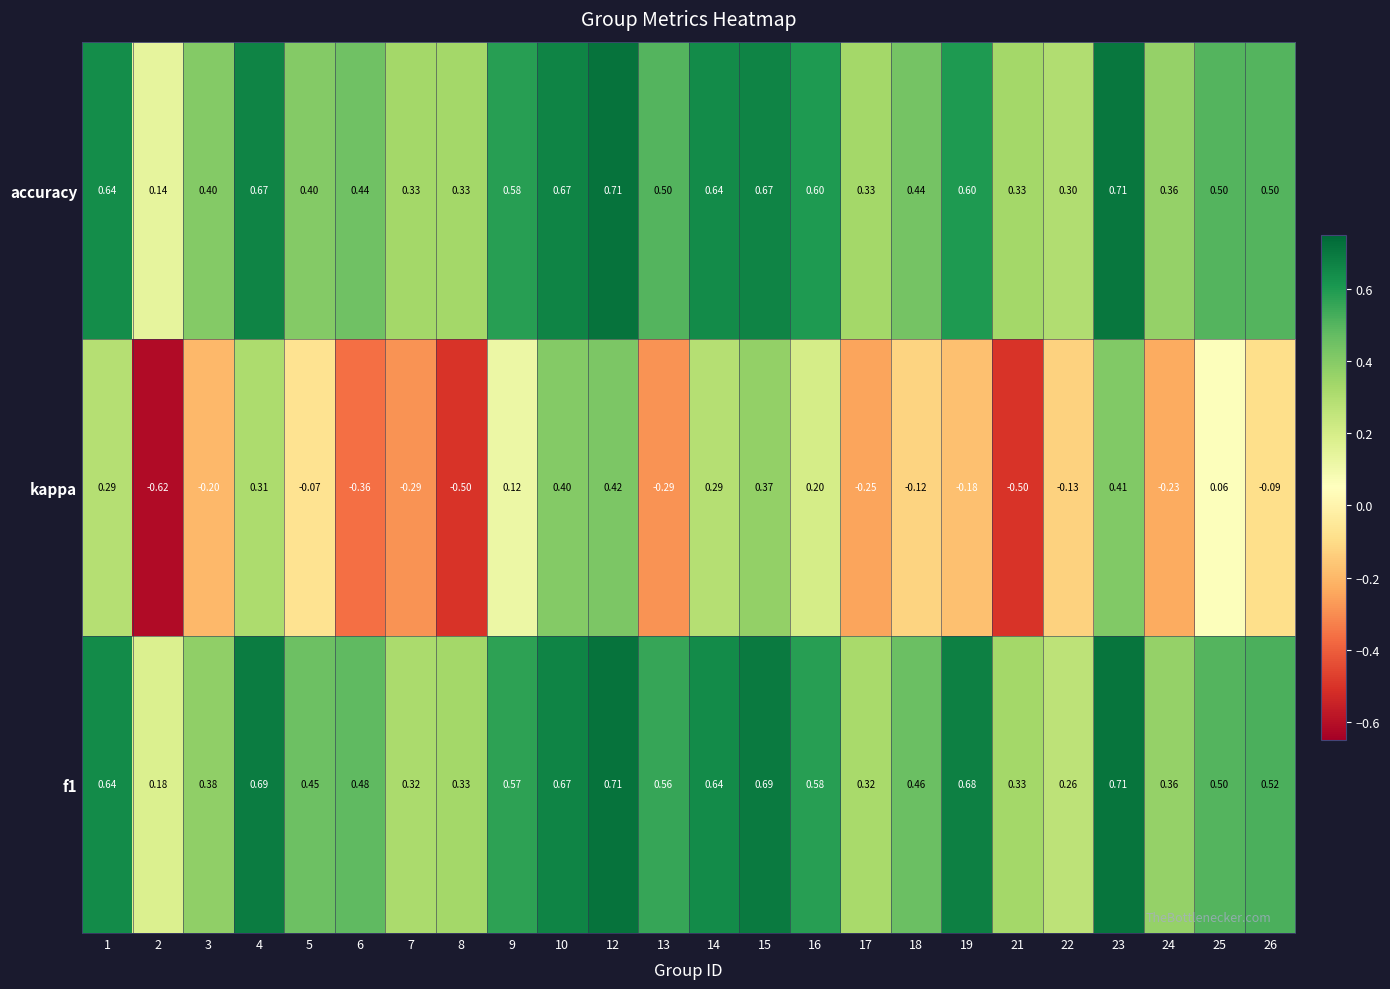

Which series has the largest range (max minus min)?

kappa